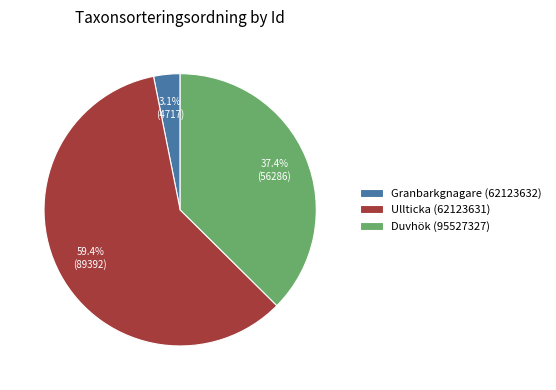

What is the majority slice?

Ullticka (62123631)